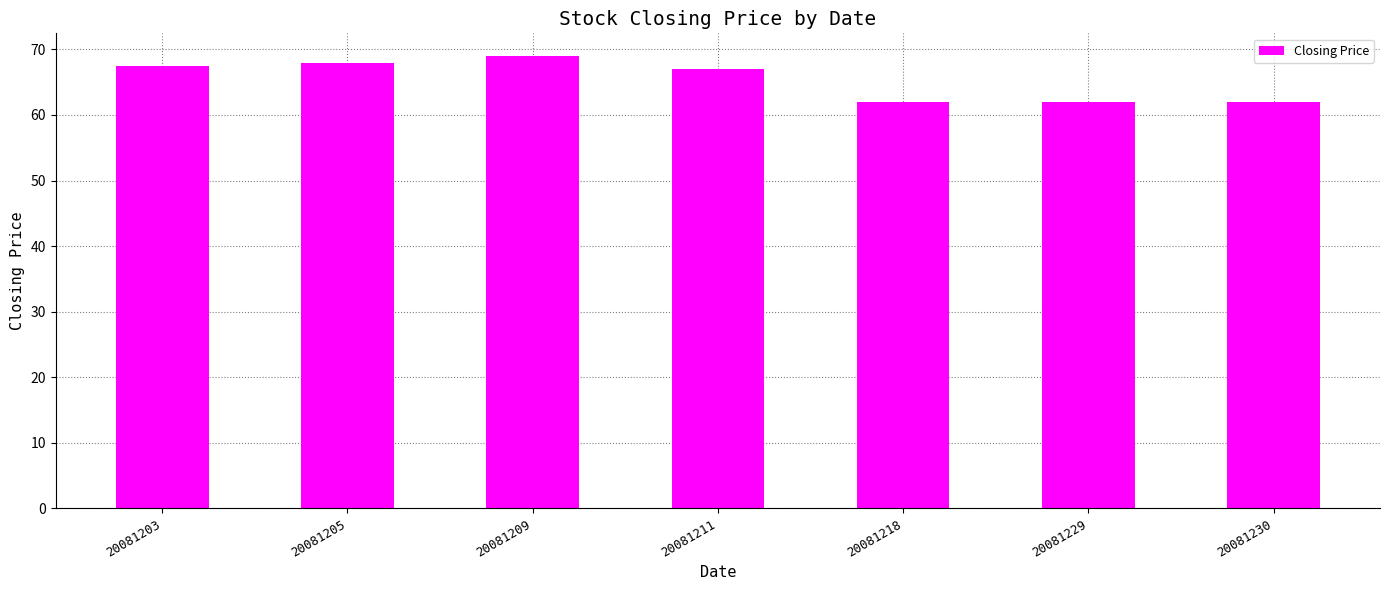

What is the ratio of the value at 20081230 to the value at 20081203?

0.9